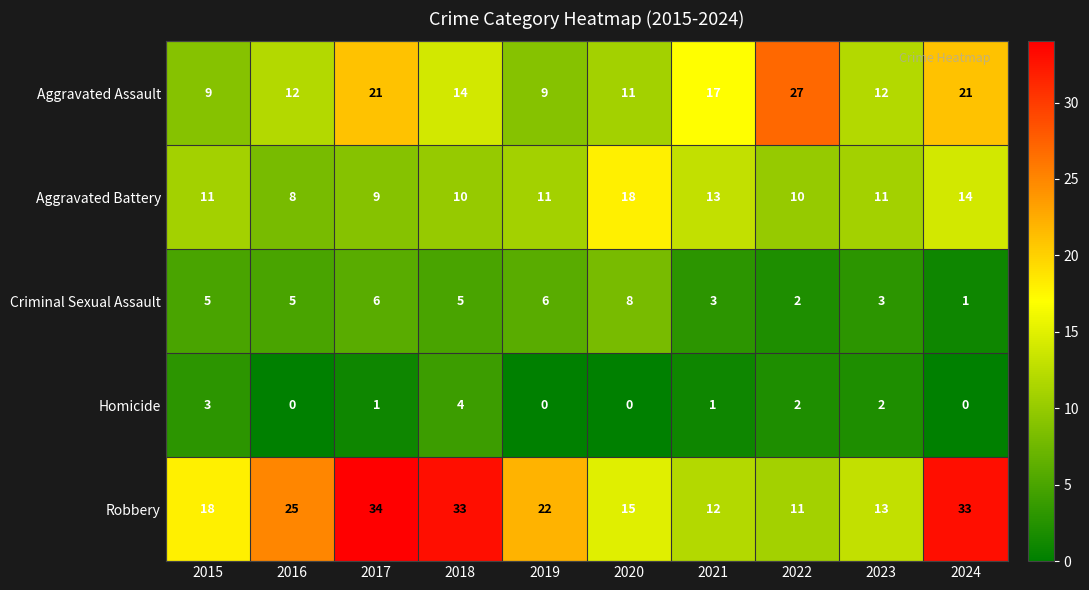

What is the difference between the second highest and second lowest values in the Robbery series?

21